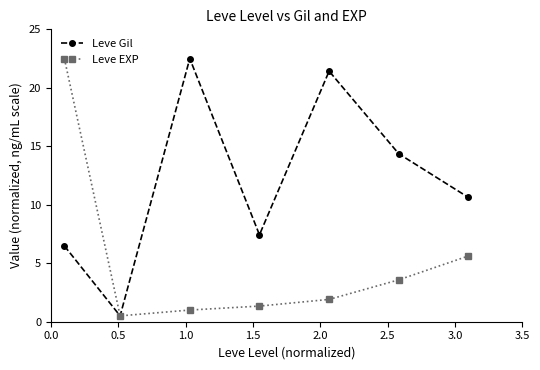

Does the chart display data point markers on the line(s)?

Yes